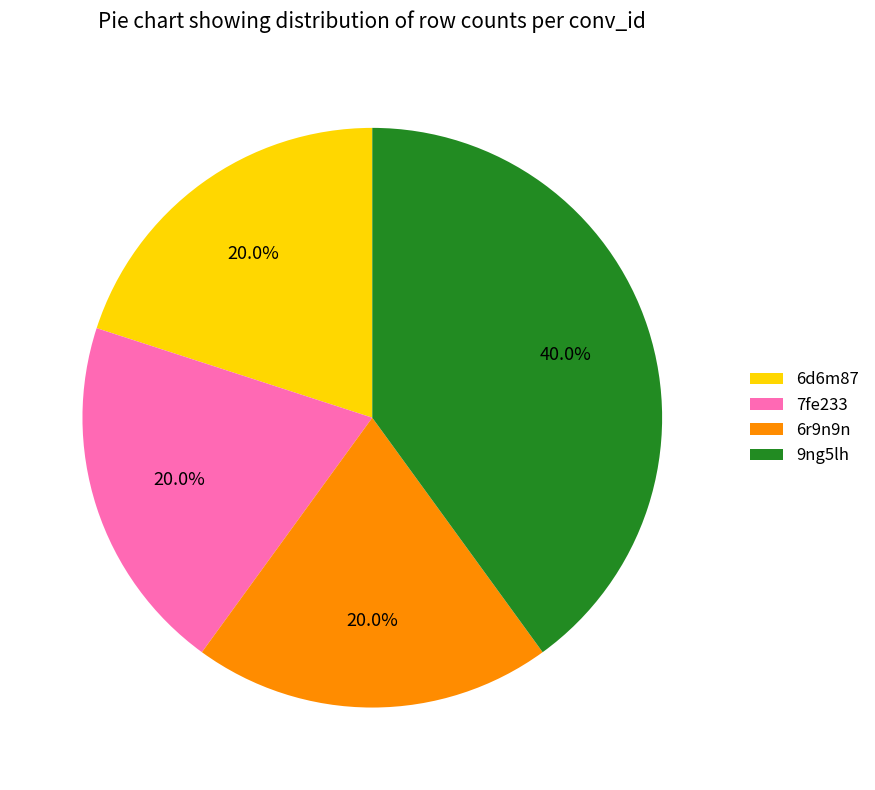

Approximately how many times larger is the value at 9ng5lh compared to 6r9n9n?

2.0